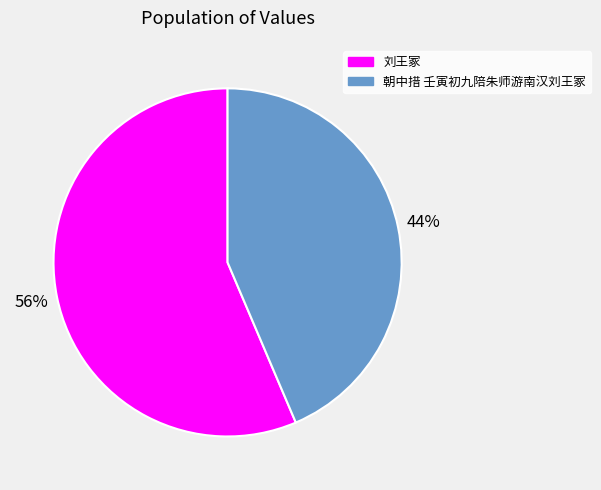

Is there a majority slice in this chart?

Yes